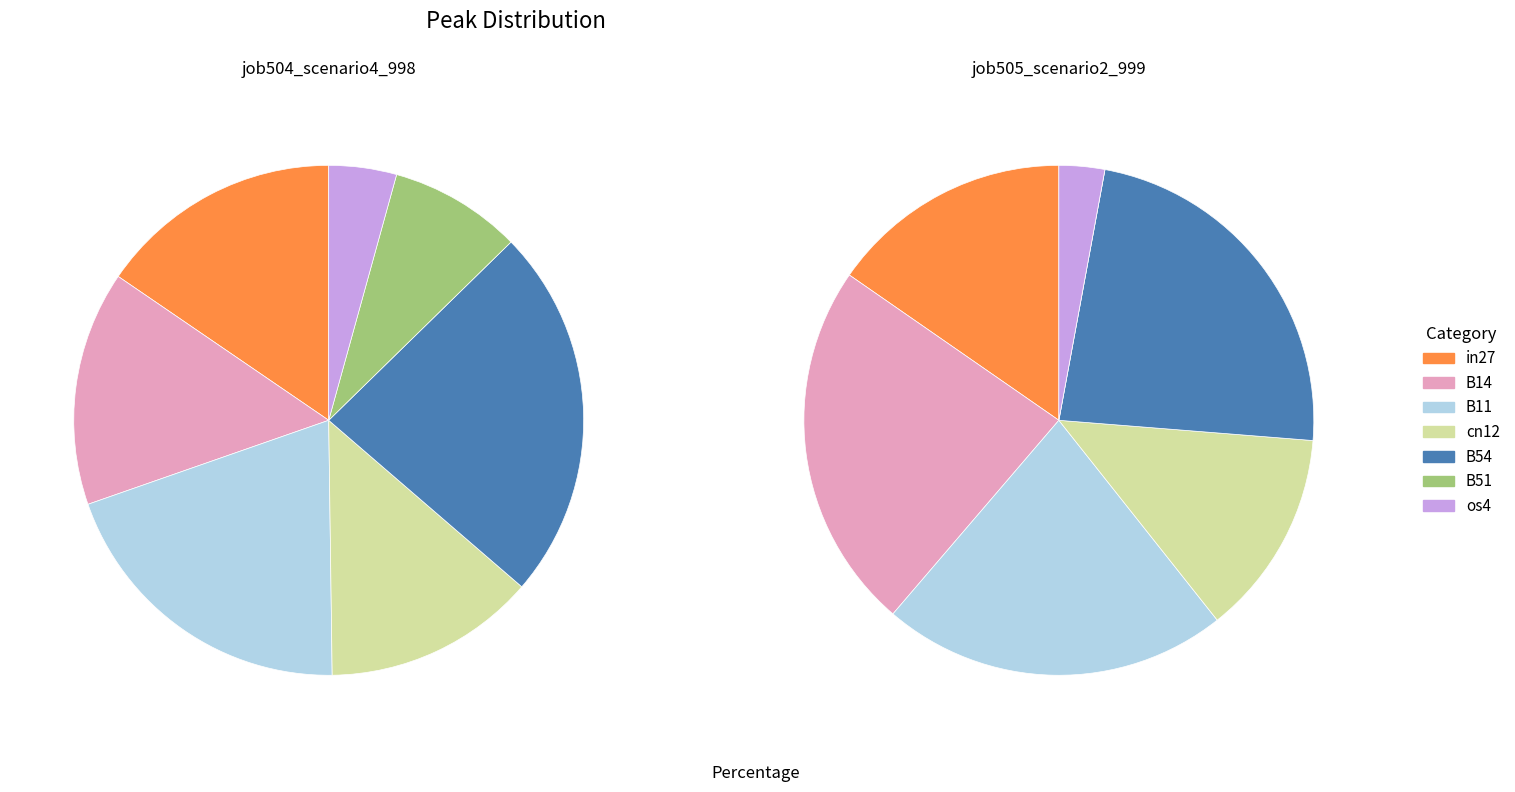

To the nearest percent, what is the difference between the os4 and B54 slice percentages?

20%